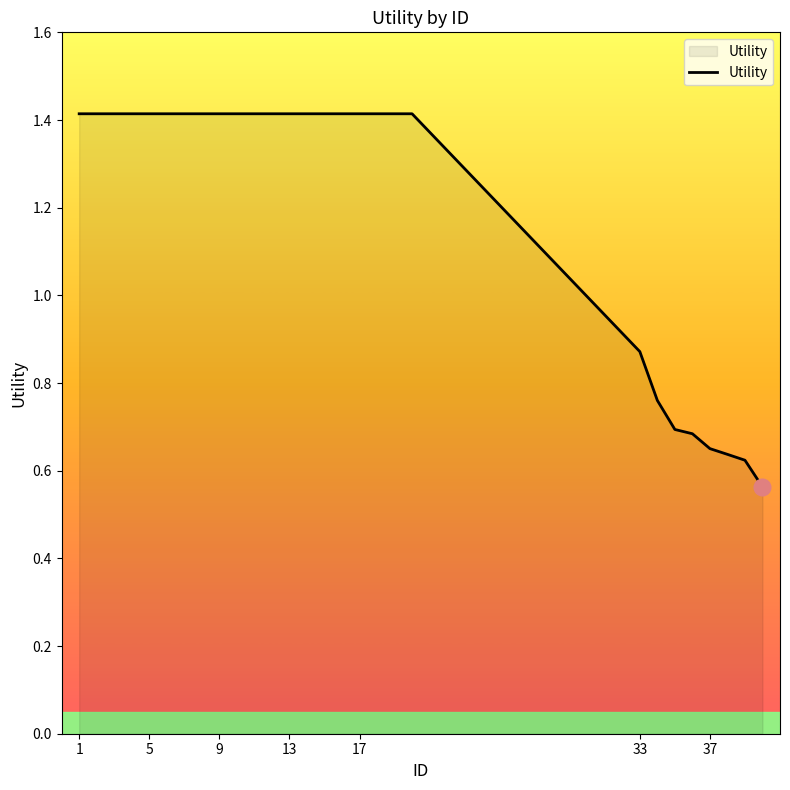

How many series are shown in this chart?

1